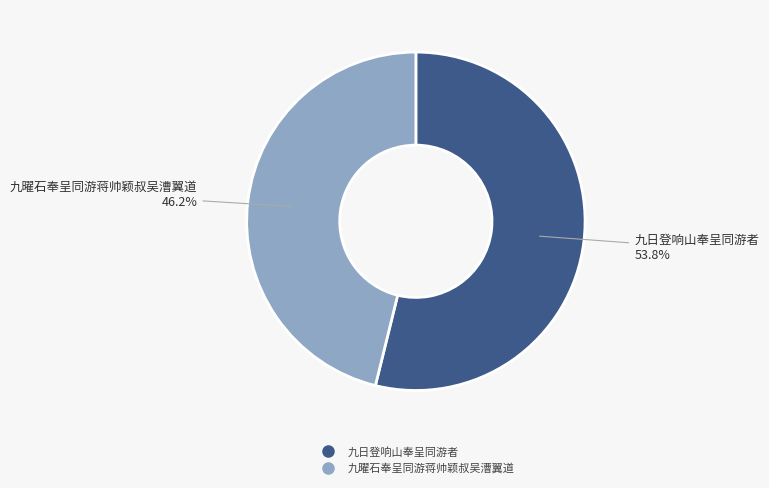

Is there a majority slice in this chart?

Yes